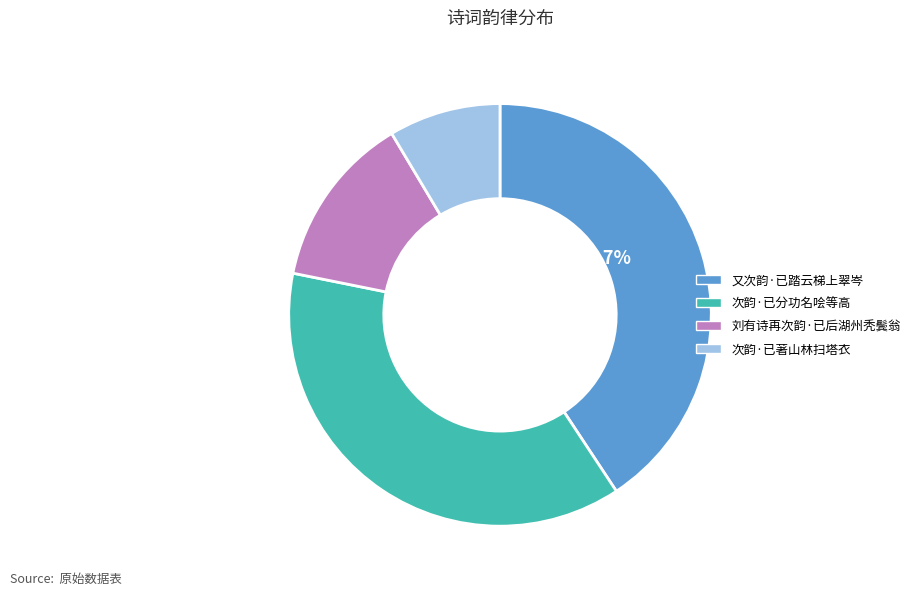

What is the largest slice in the pie chart?

又次韵·已踏云梯上翠岑